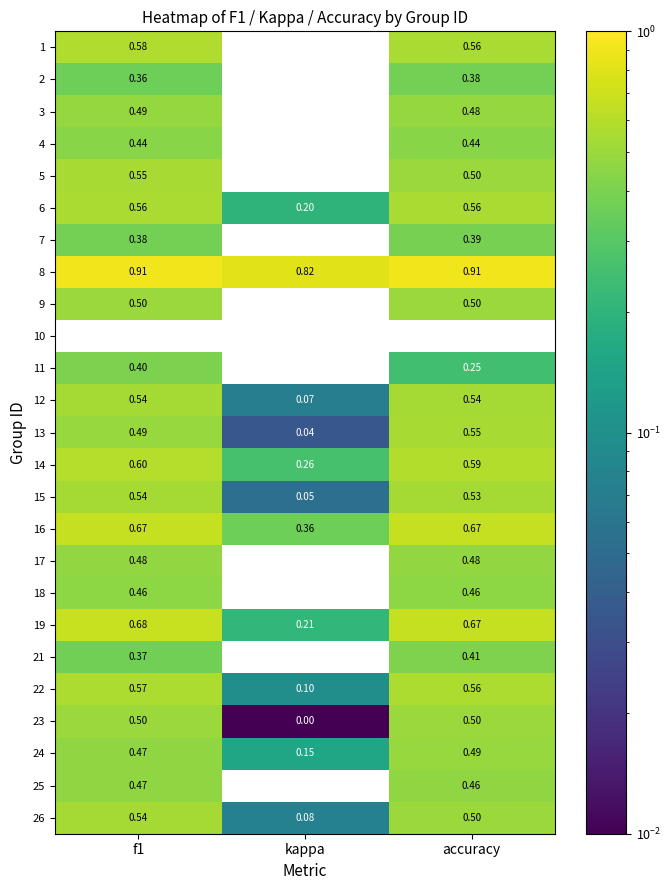

At which label does 22 reach its minimum?

kappa